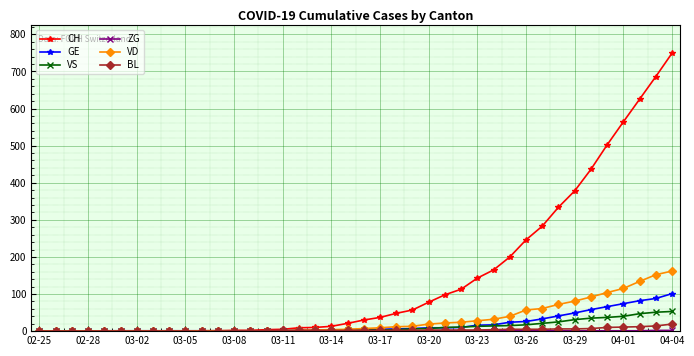

How many lines are shown in the chart?

6